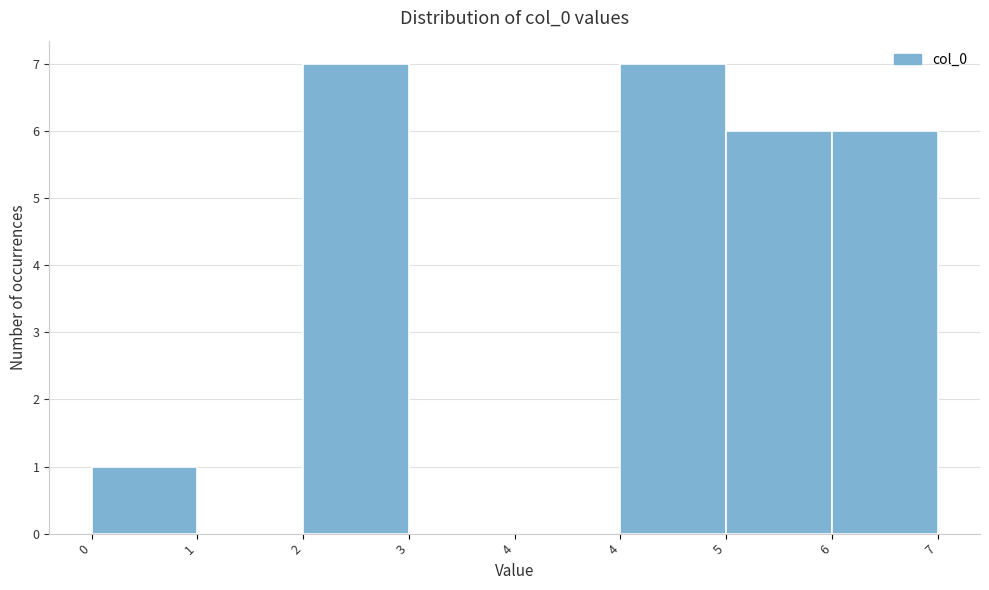

Are the bars horizontal?

No